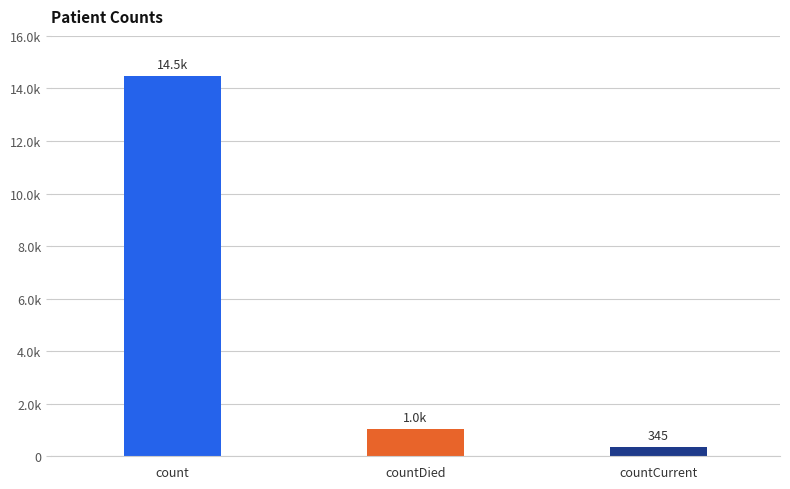

Are the bars horizontal?

No